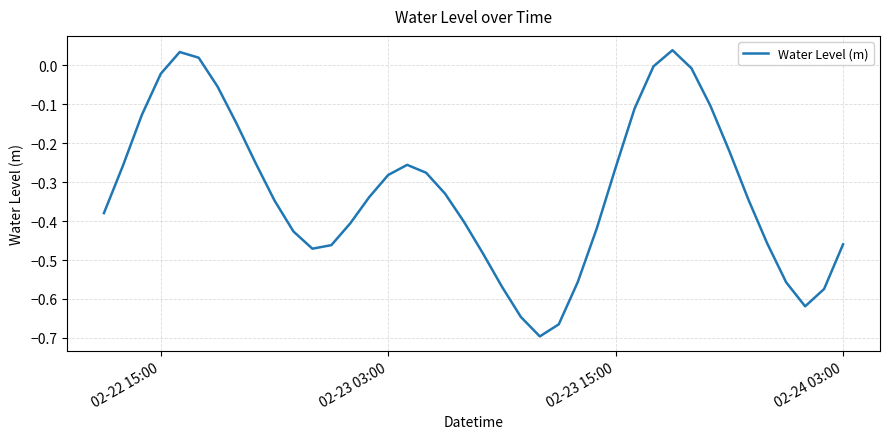

What is the difference between the maximum and minimum values?

0.7